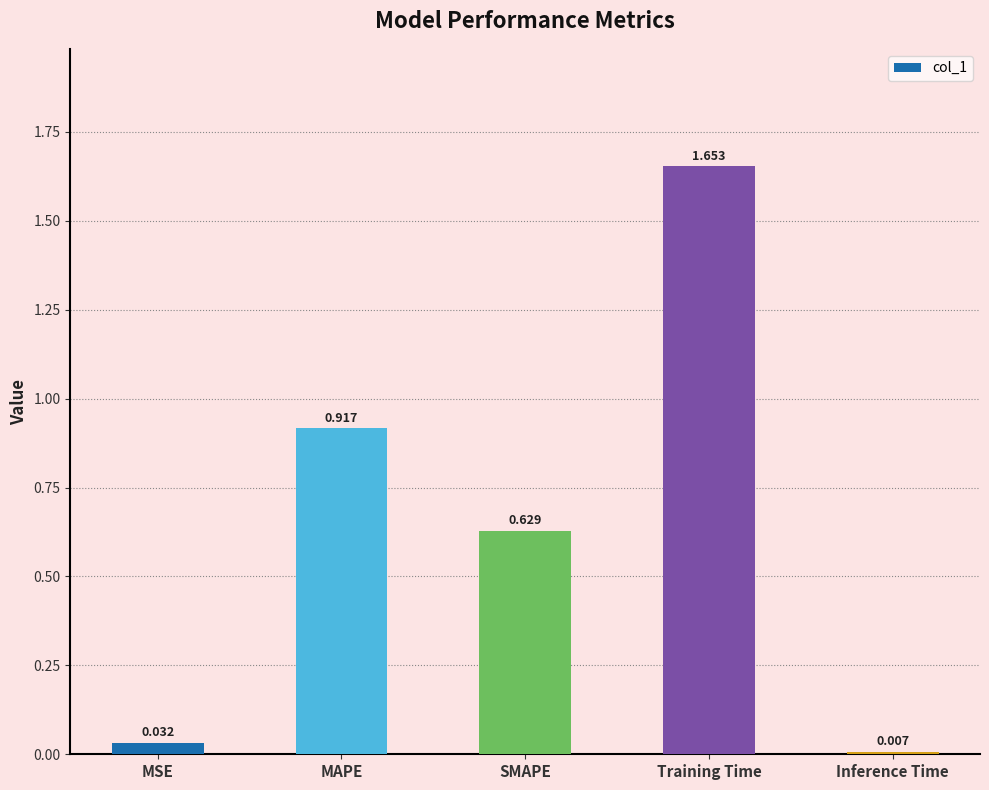

Which label corresponds to the largest value in the chart?

Training Time